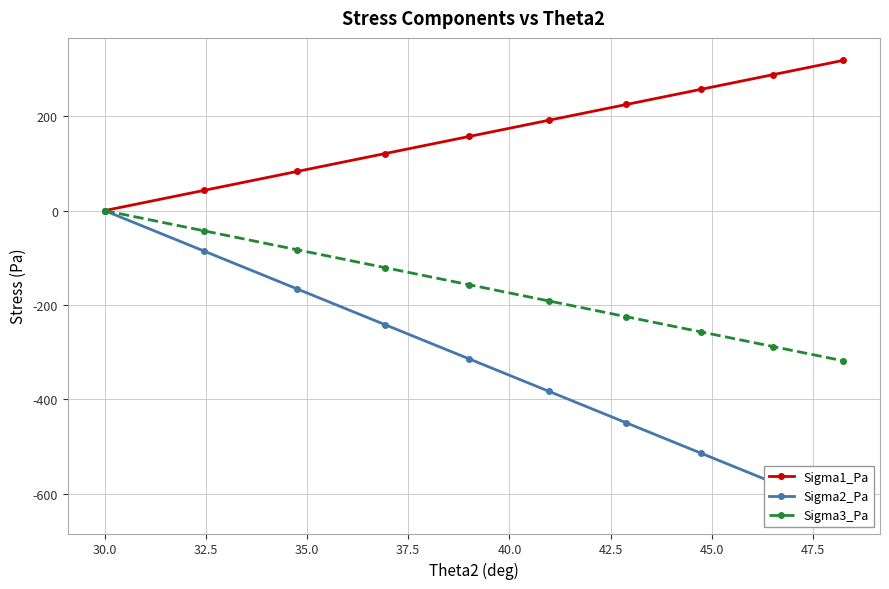

What is the minimum value for Sigma3_Pa?

-318.3